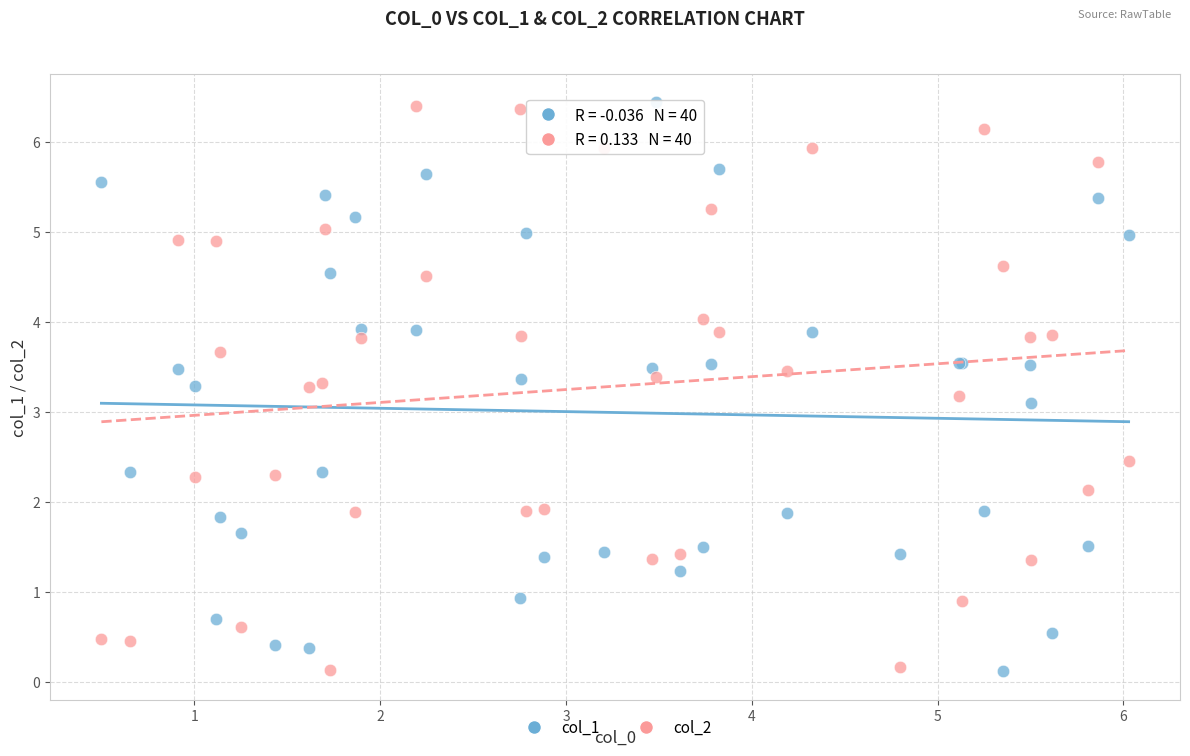

What are all the series names shown in the legend?

col_1, col_2